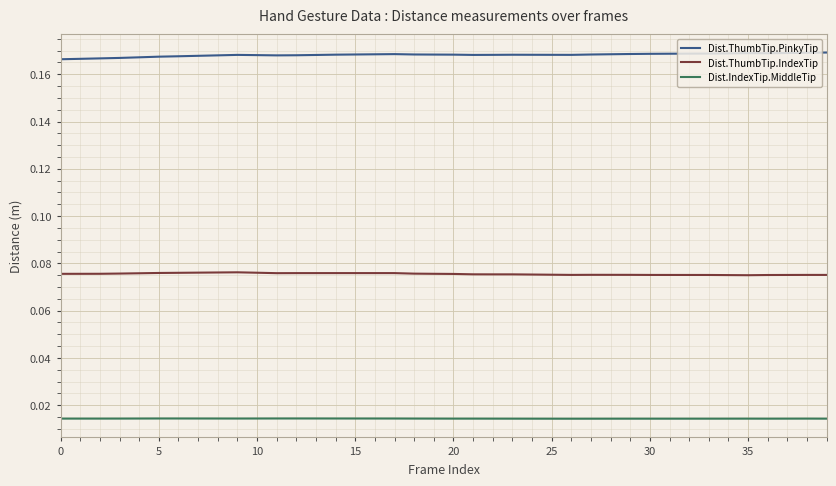

Rank the series by their maximum value, from highest to lowest.

Dist.ThumbTip.PinkyTip, Dist.ThumbTip.IndexTip, Dist.IndexTip.MiddleTip